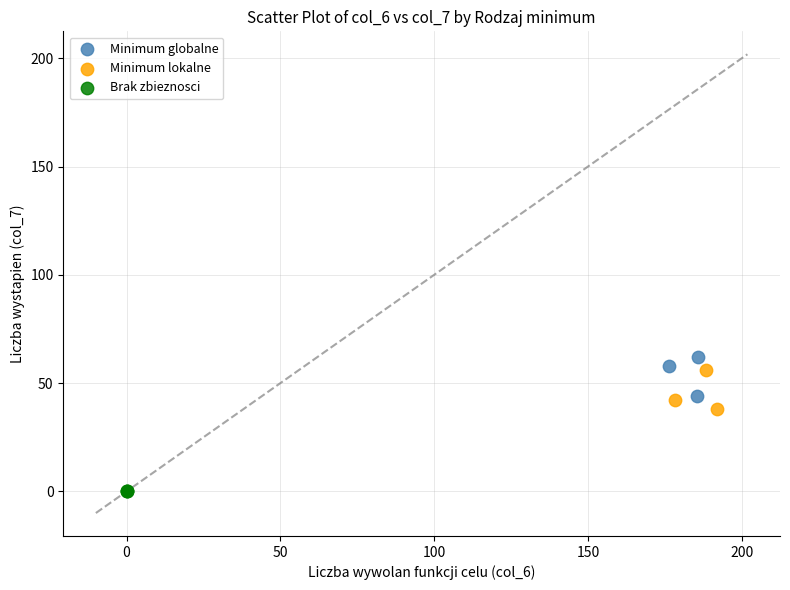

Which series reaches the minimum Y coordinate?

Brak zbieznosci